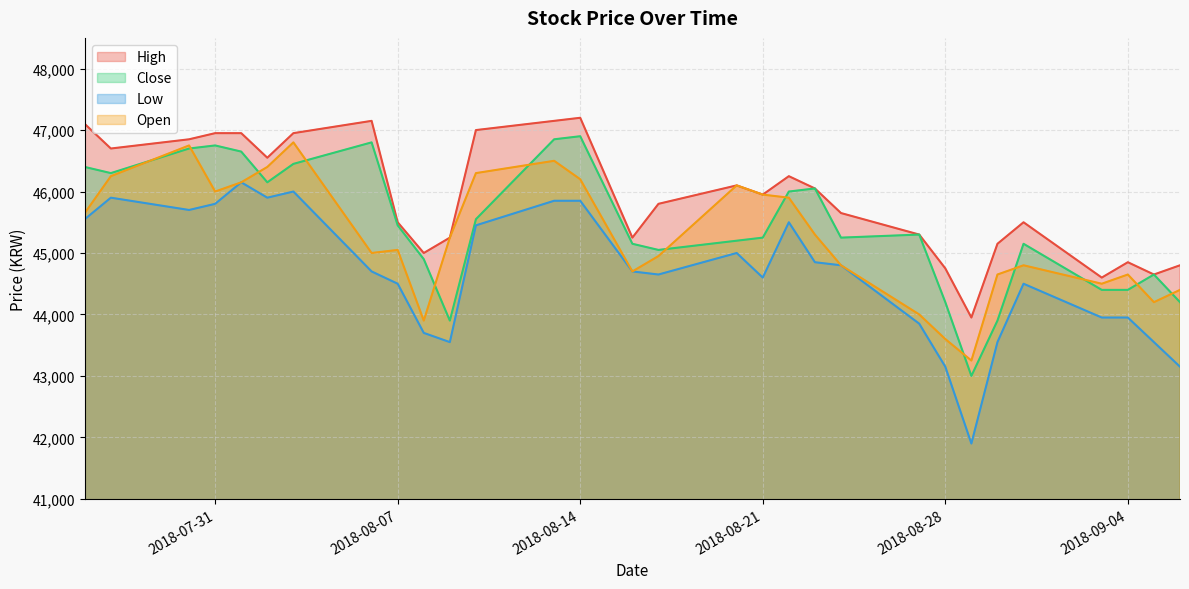

At 2018-08-20, list the series in order from smallest to largest.

Low, Close, High, Open